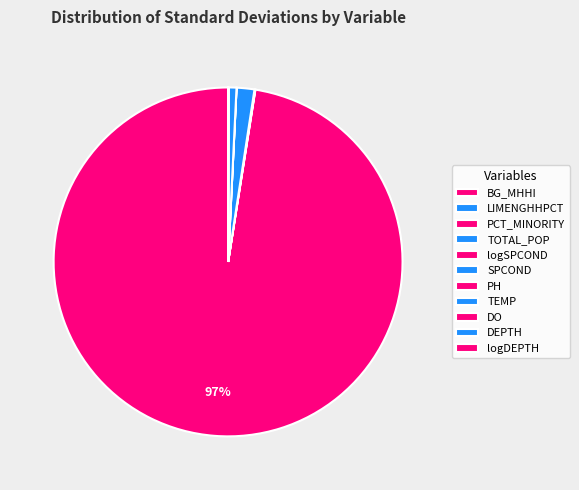

How many segments does this pie chart have?

11